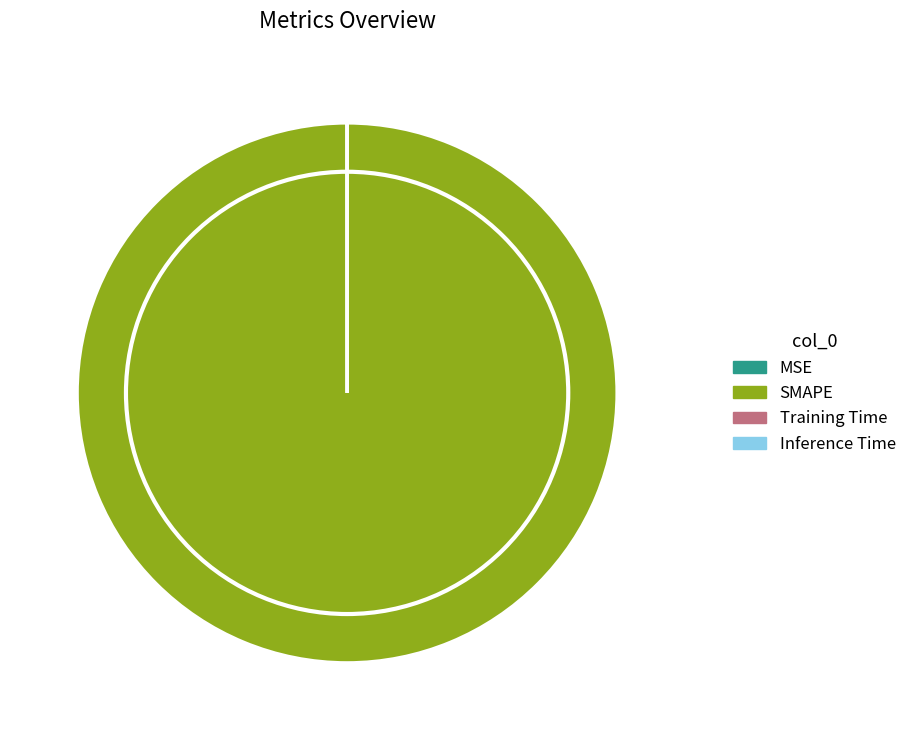

Which category has the biggest portion of the pie?

SMAPE